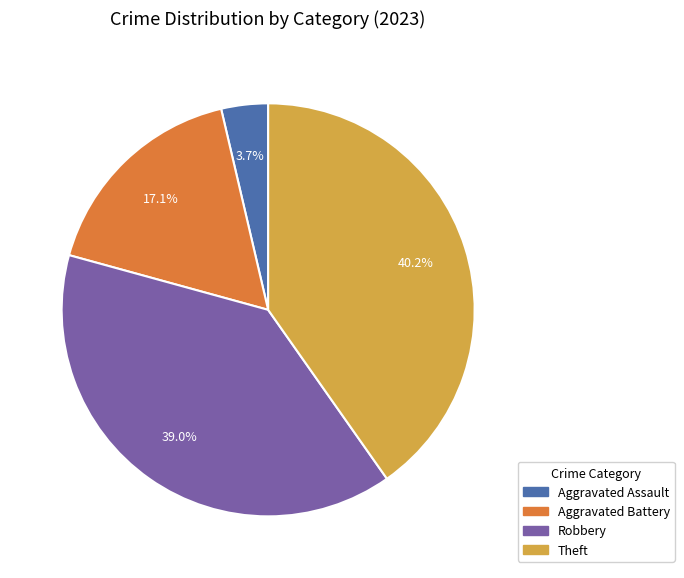

How many slices are in this pie chart?

4